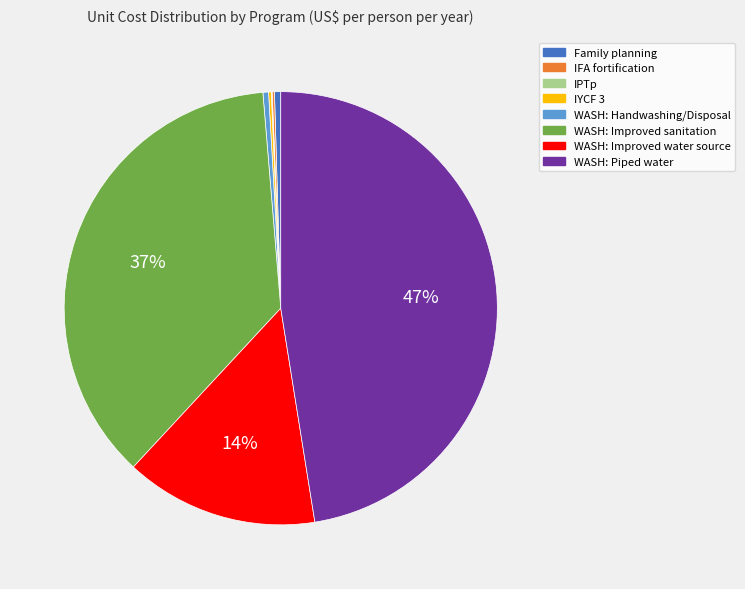

To the nearest percent, what is the average slice percentage?

12%